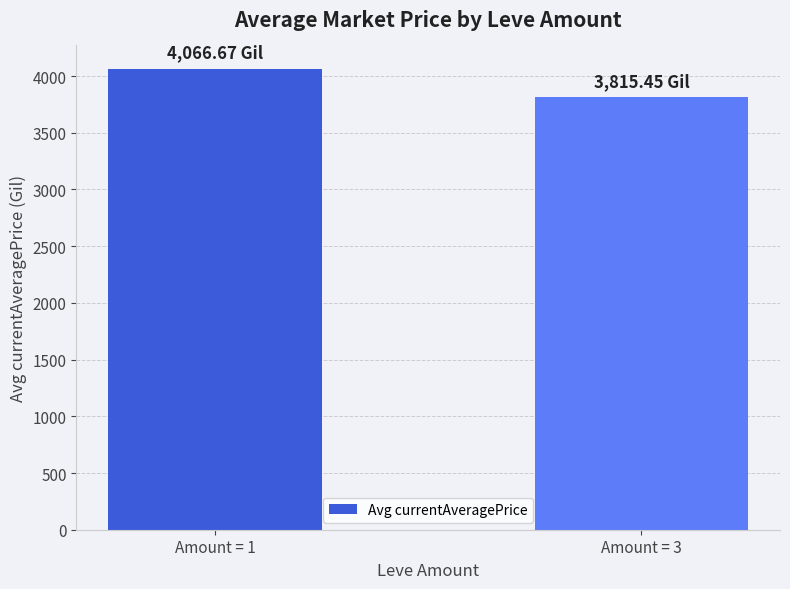

What is the greatest value displayed?

4066.7